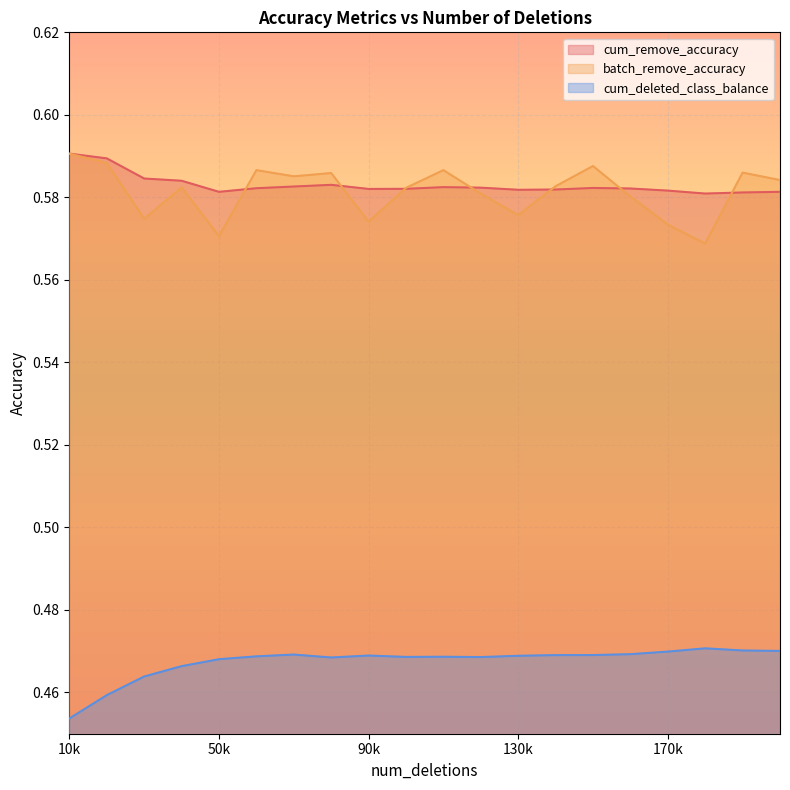

How many interior local peaks does the cum_deleted_class_balance series have?

4